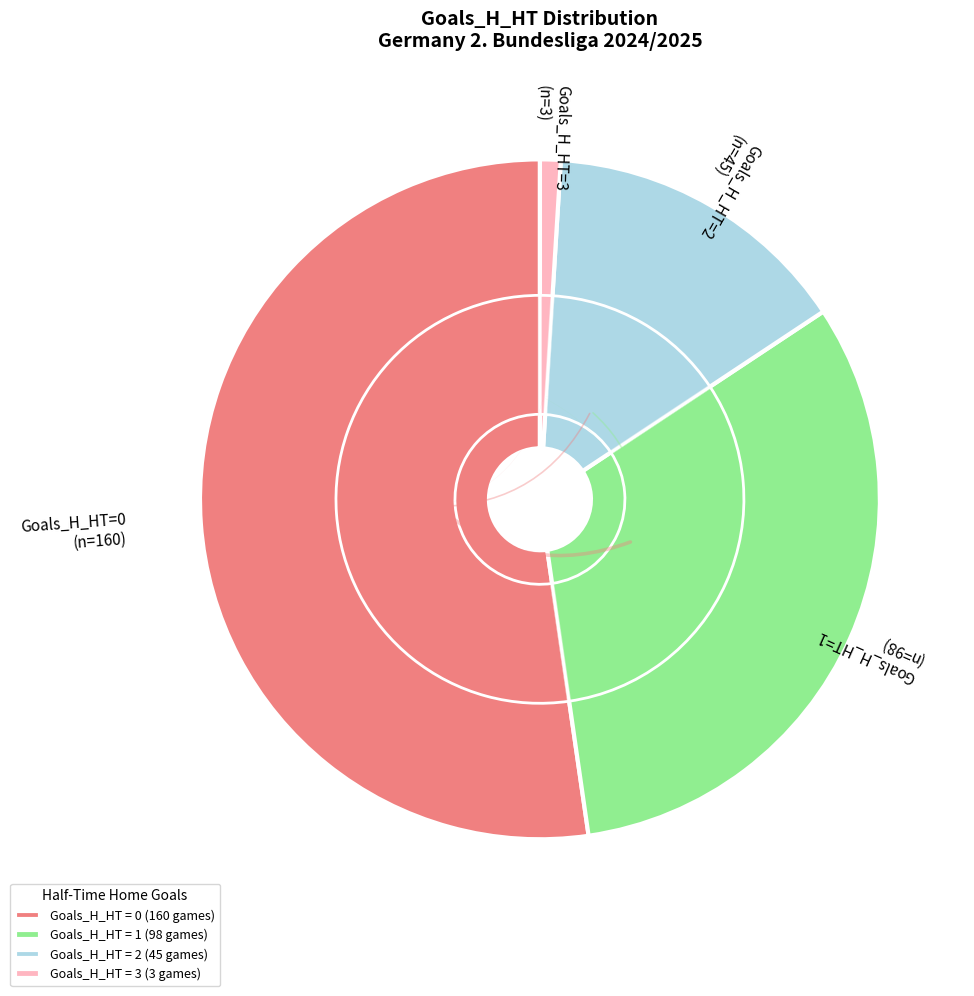

To the nearest percent, what is the difference between the 3 and 0 slice percentages?

51%